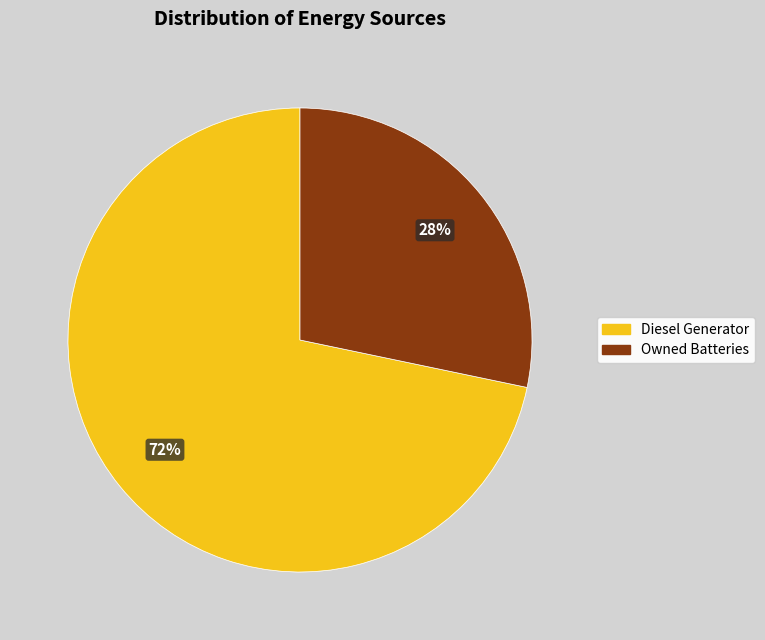

Is it true that Owned Batteries is 17% of the pie?

False